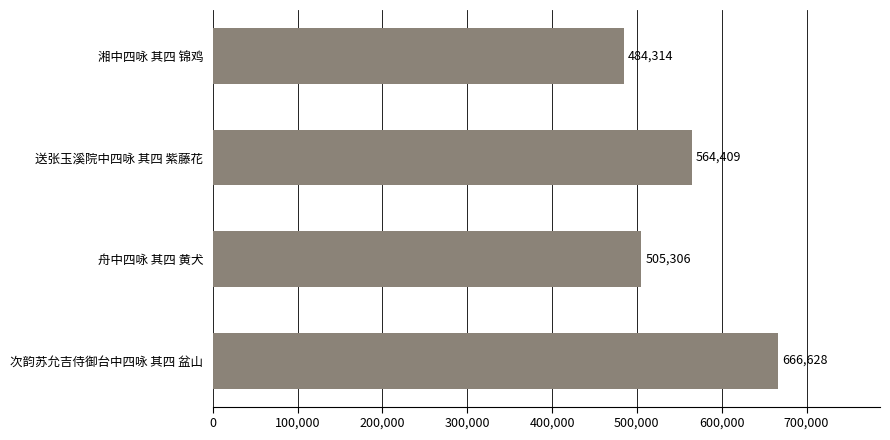

Reading bottom to top, what are all the values shown in this chart?

666628	505306	564409	484314